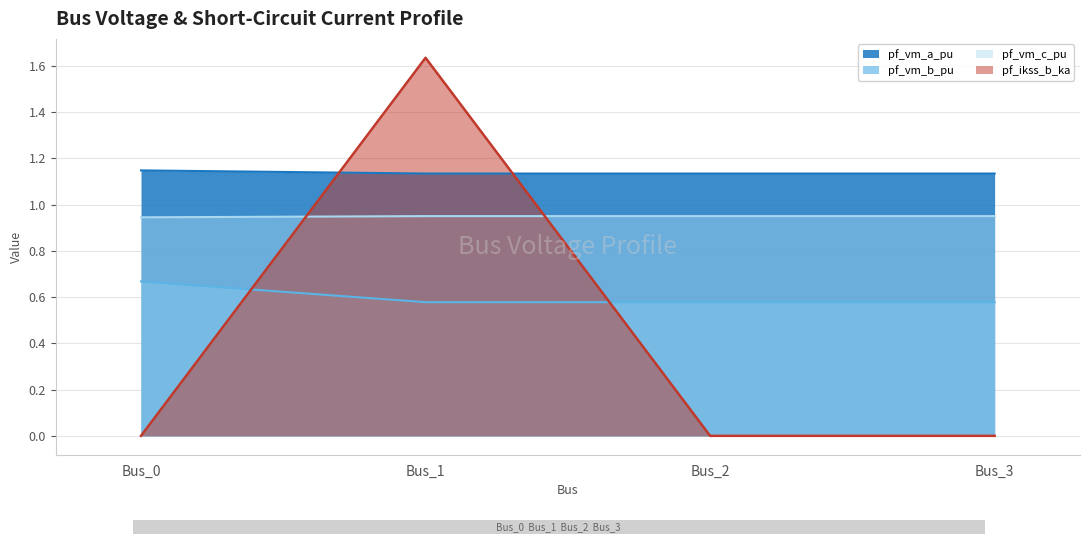

Is the value of pf_vm_c_pu at Bus_0 greater than the value of pf_ikss_b_ka at Bus_0?

Yes